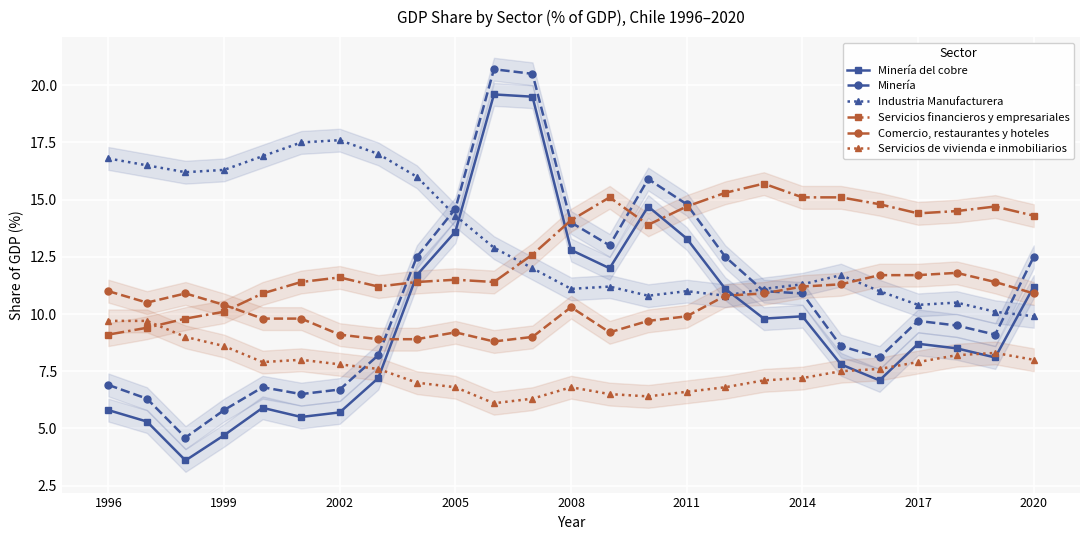

True or false: Minería del cobre and Servicios financieros y empresariales intersect in this chart.

True